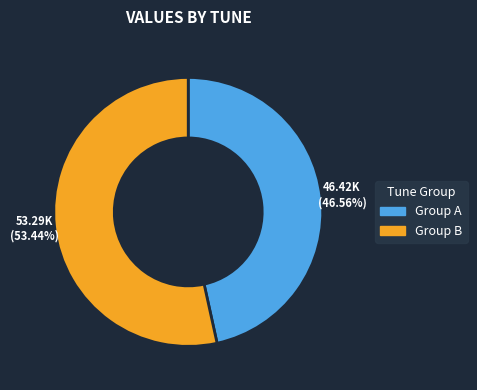

Is the sum of Group B and Group A greater than half?

Yes